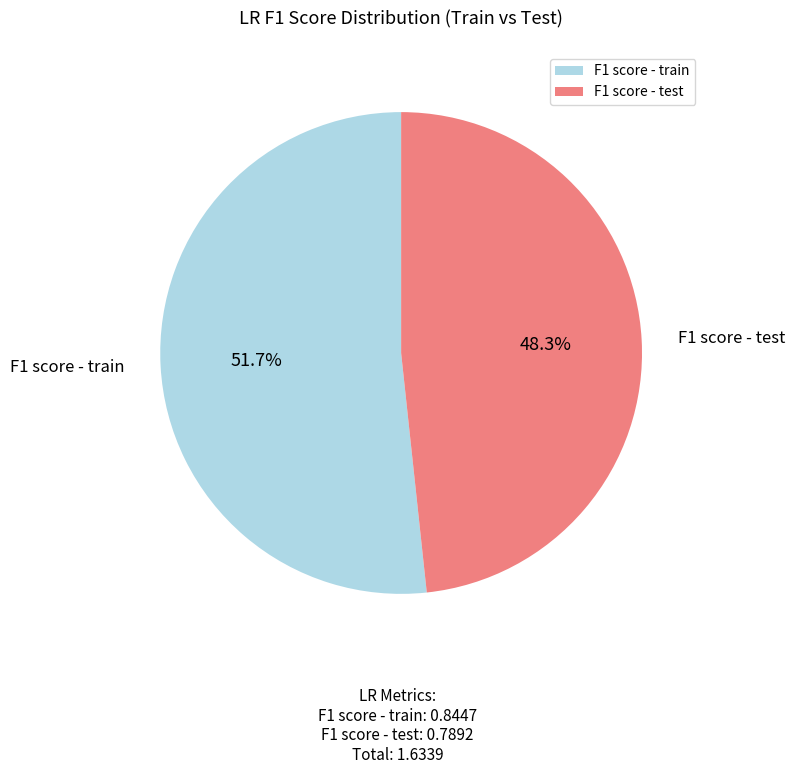

Which has a higher value, F1 score - test or F1 score - train?

F1 score - train